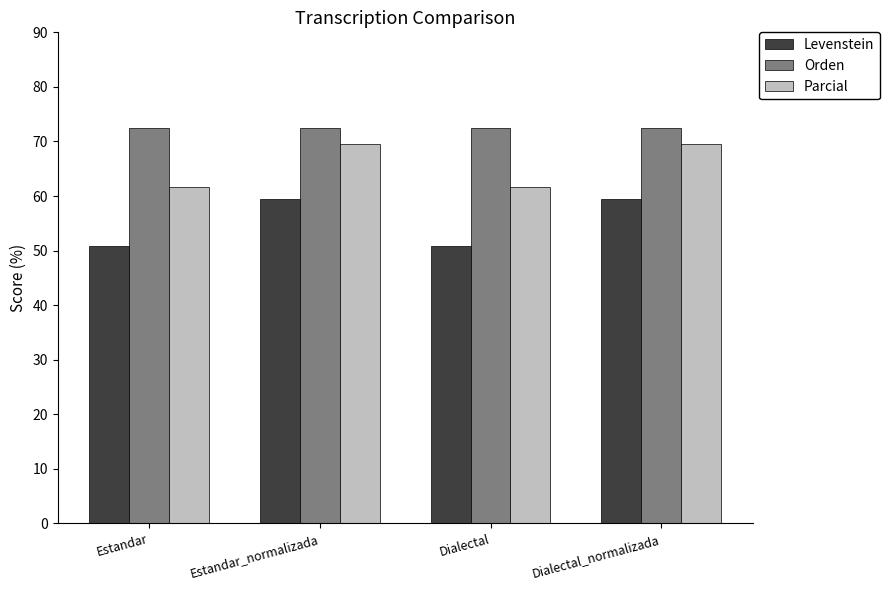

What is the value of the Parcial bar at the 2nd from the left?

69.5